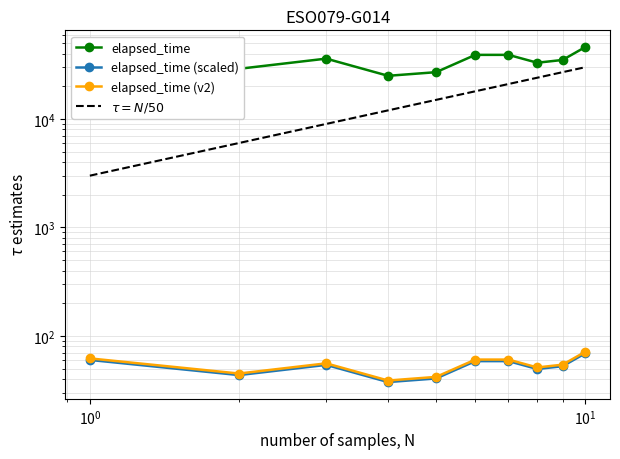

At $\mathdefault{10^{1}}$, list the series in order from largest to smallest.

elapsed_time, $\tau = N/50$, elapsed_time (v2), elapsed_time (scaled)